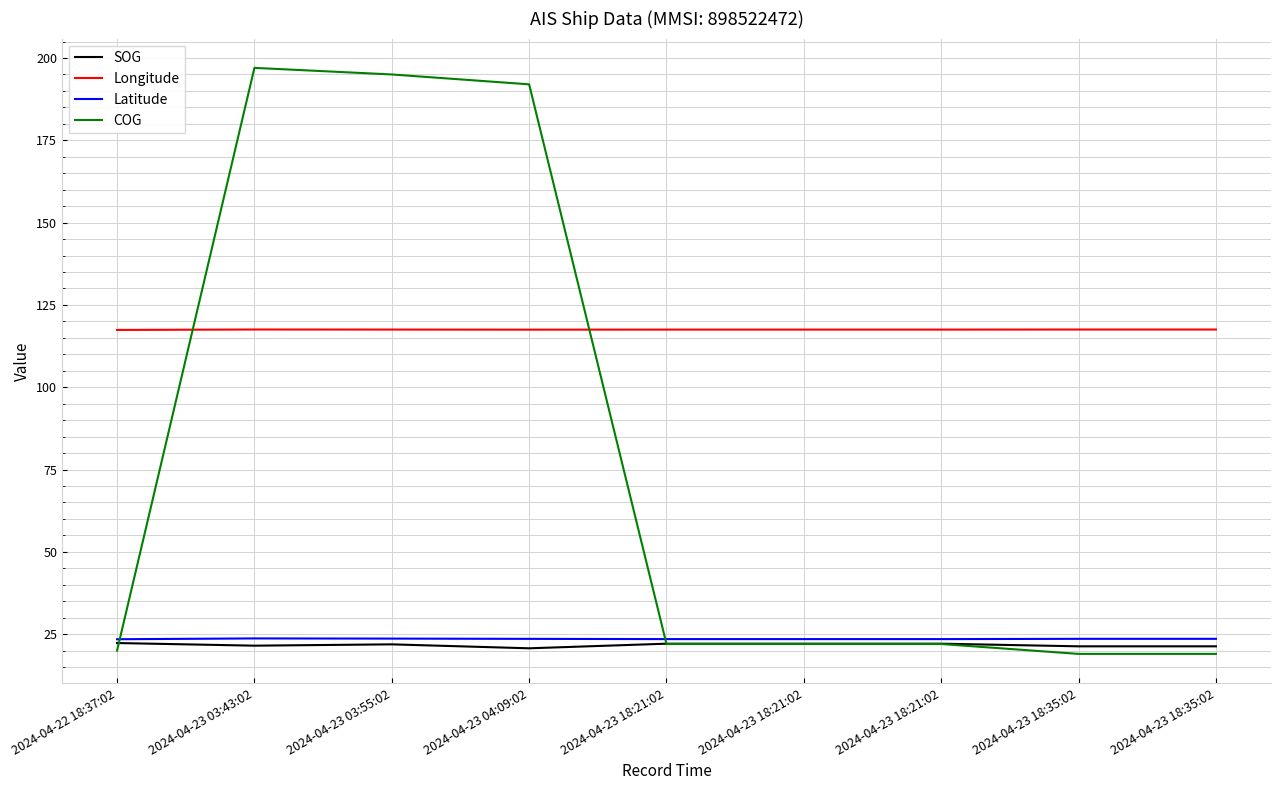

Which series ends up on top after the final intersection of Latitude and COG?

Latitude